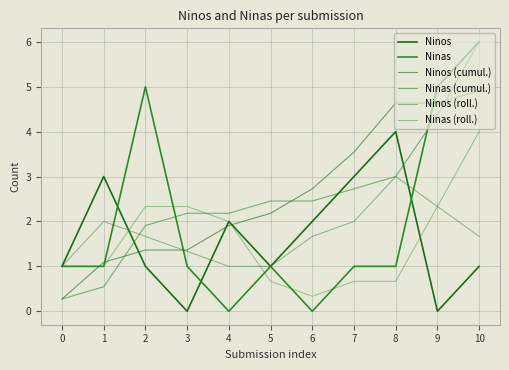

What is the spread (max minus min) of values at 1?

2.5